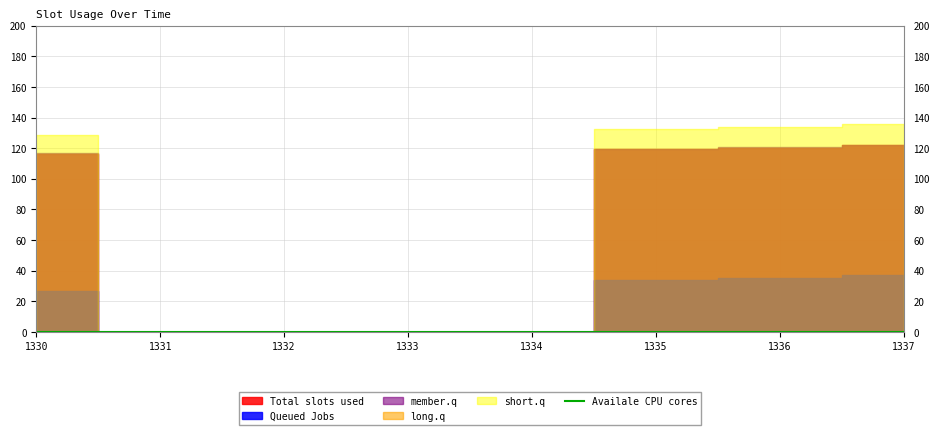

Between 1337 and 1336, which is larger?

1337